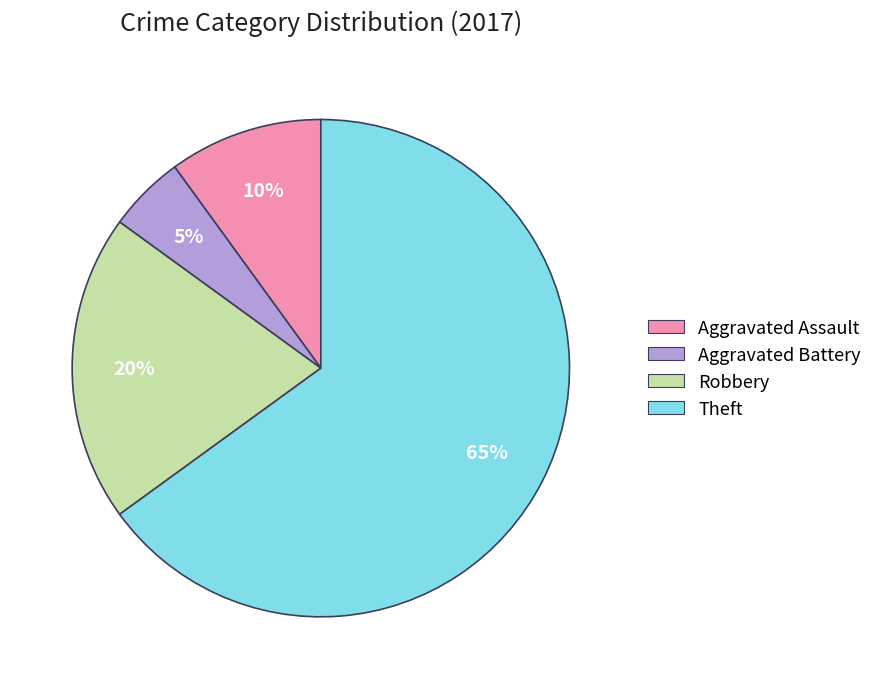

Which slice is the smallest?

Aggravated Battery